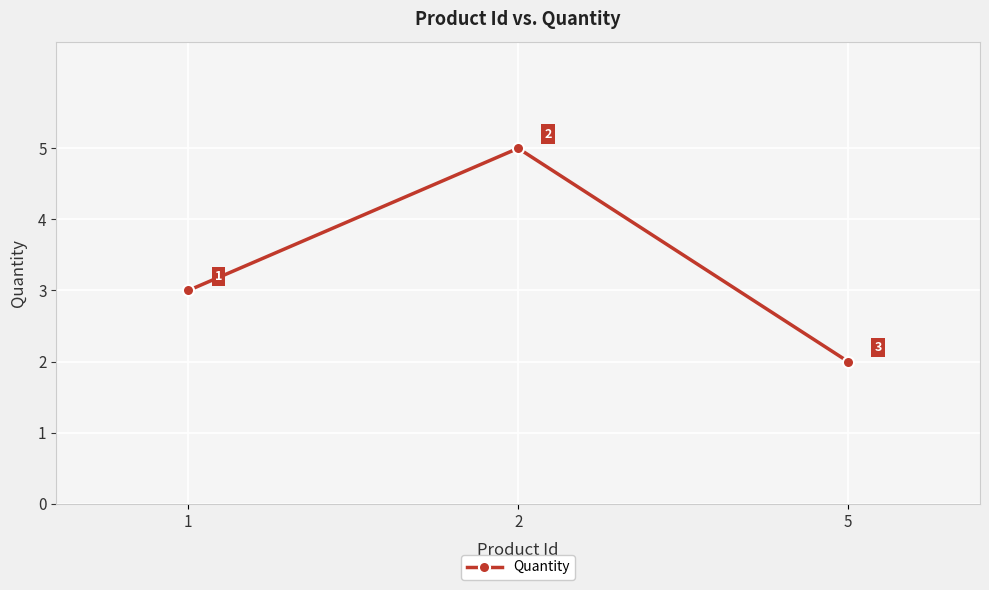

What is the value of the 2nd point from the left?

5